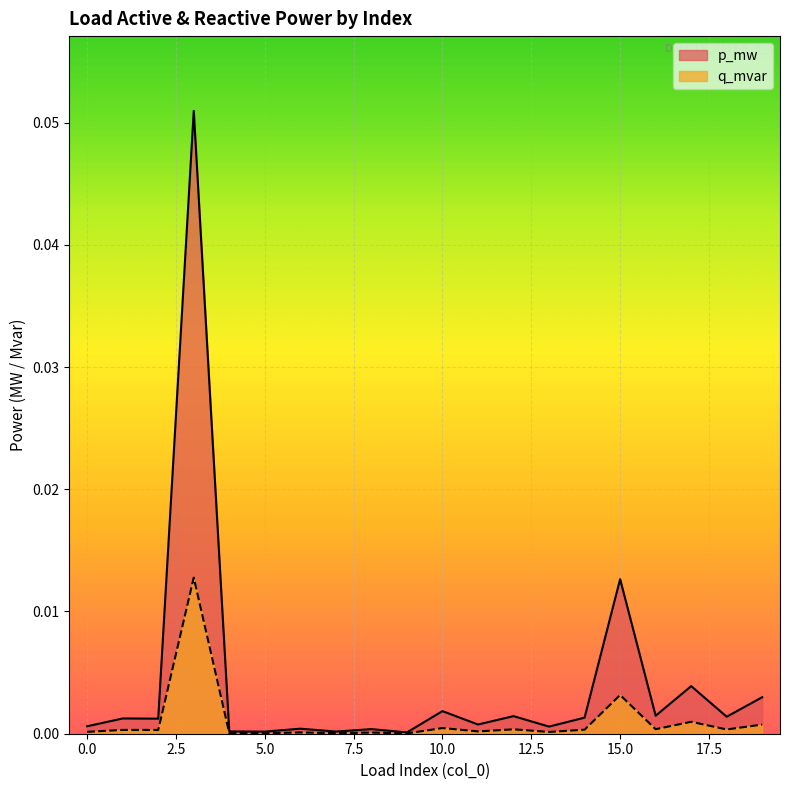

At 17, list the series in order from smallest to largest.

q_mvar, p_mw